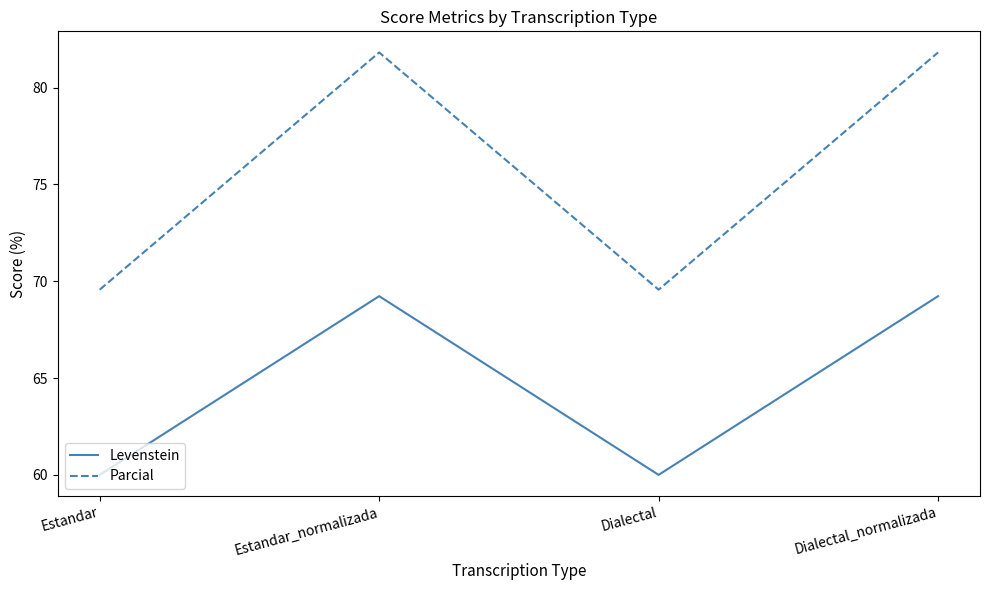

What is the minimum value for Parcial?

69.6